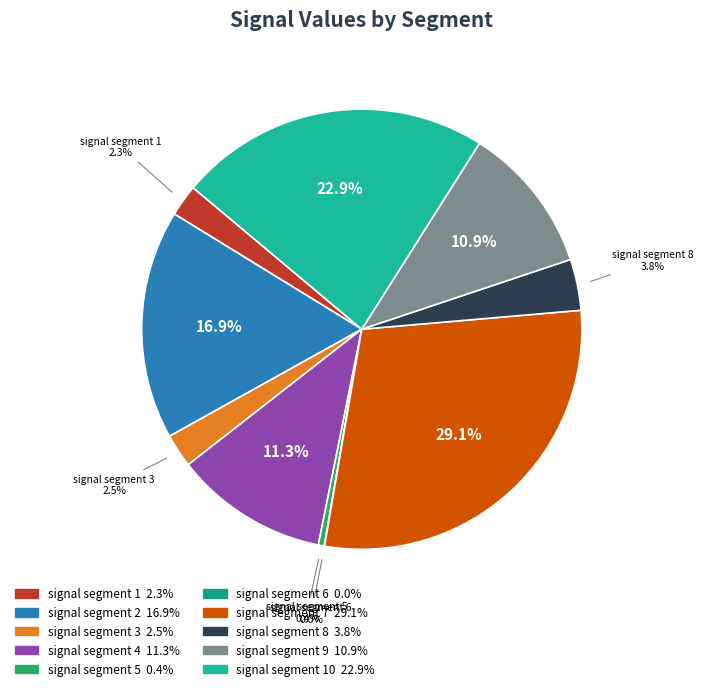

Is there a majority slice in this chart?

No